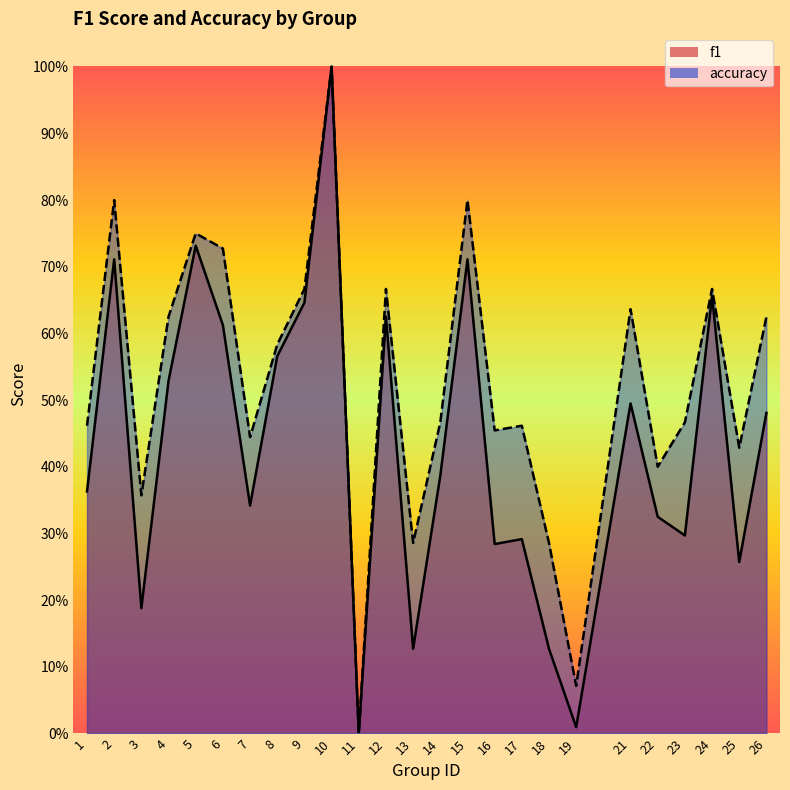

Which series changed the most between 9 and 26?

f1